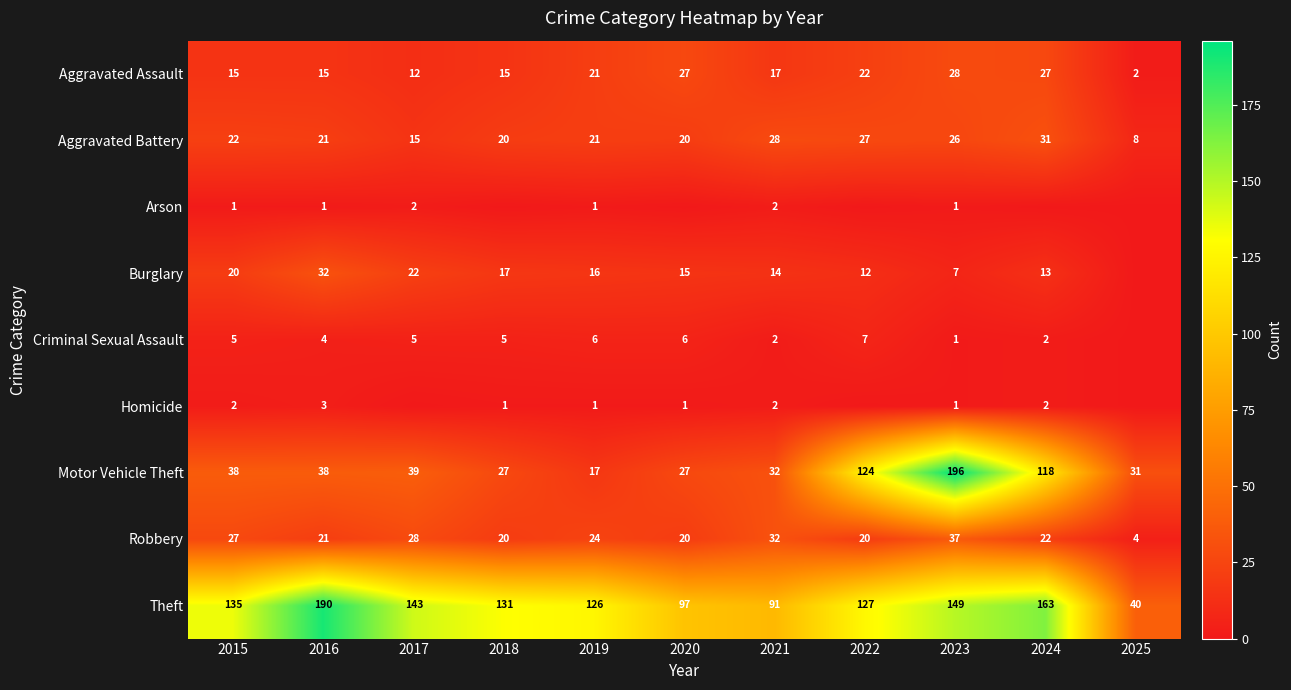

What is the lowest value of the Robbery series?

4